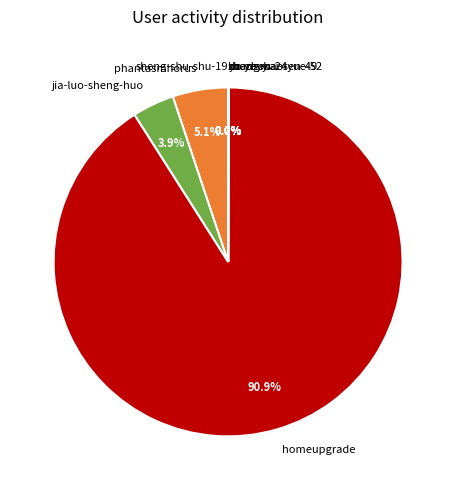

What is the largest slice in the pie chart?

homeupgrade